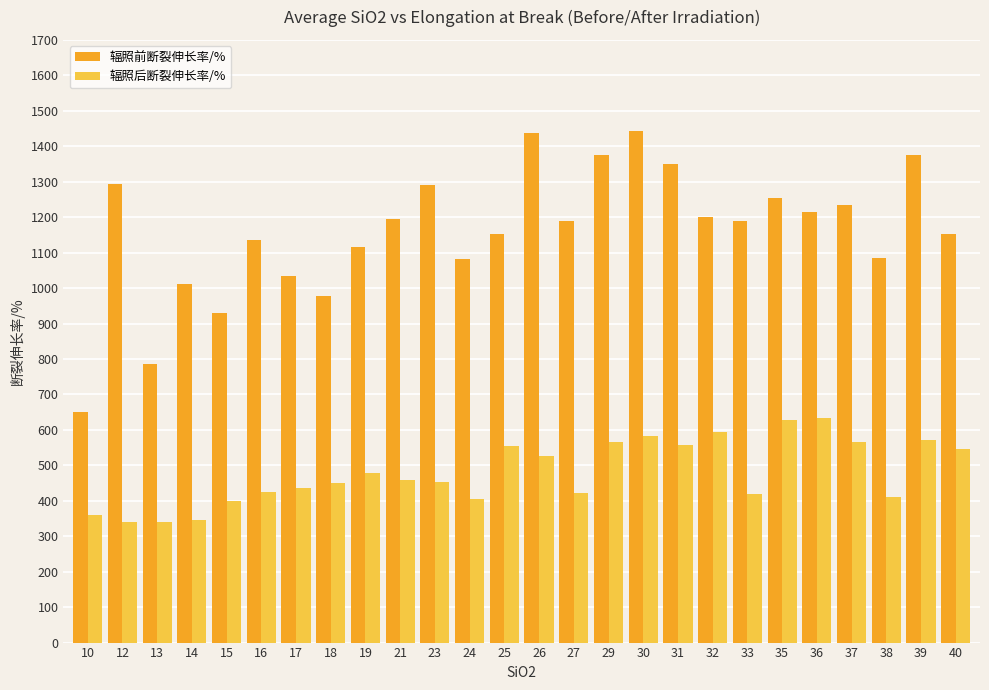

Is it true that 辐照后断裂伸长率/% equals 540.9 at 14?

False